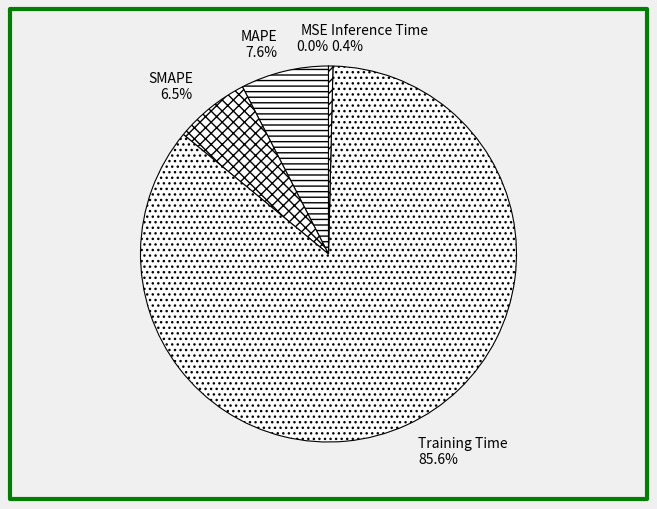

Do Training Time and Inference Time together represent more than half of the pie?

Yes